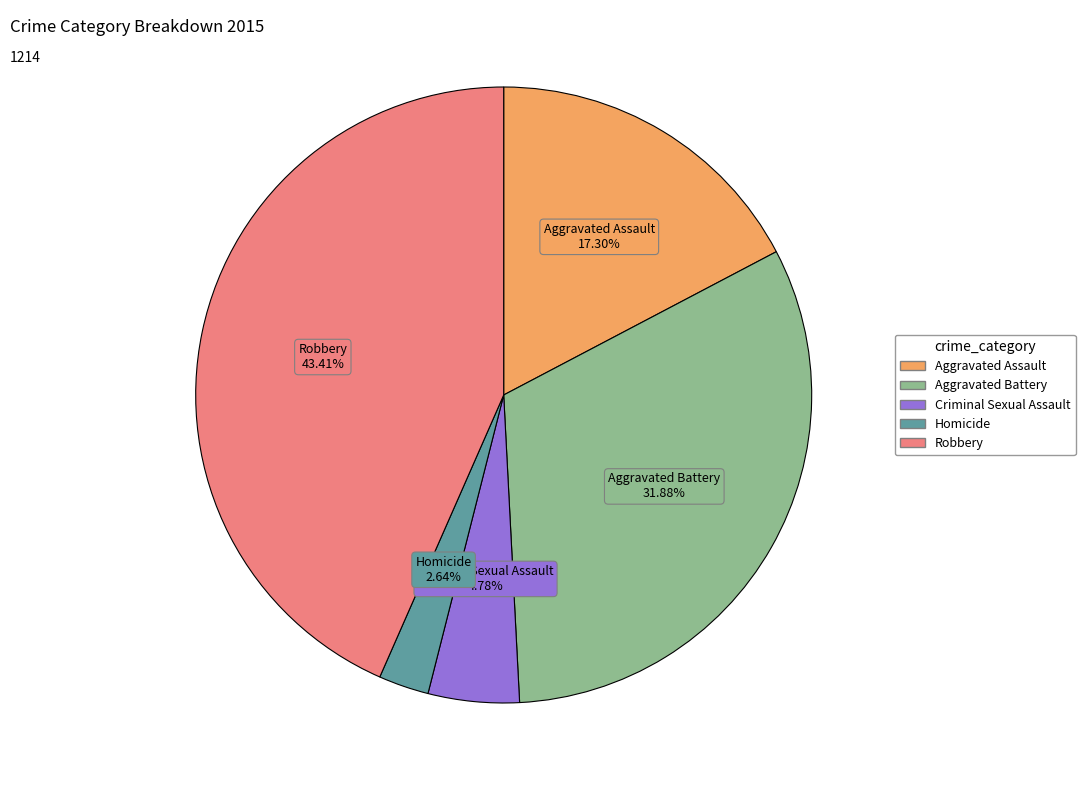

True or false: Aggravated Battery accounts for 41% of the total.

False